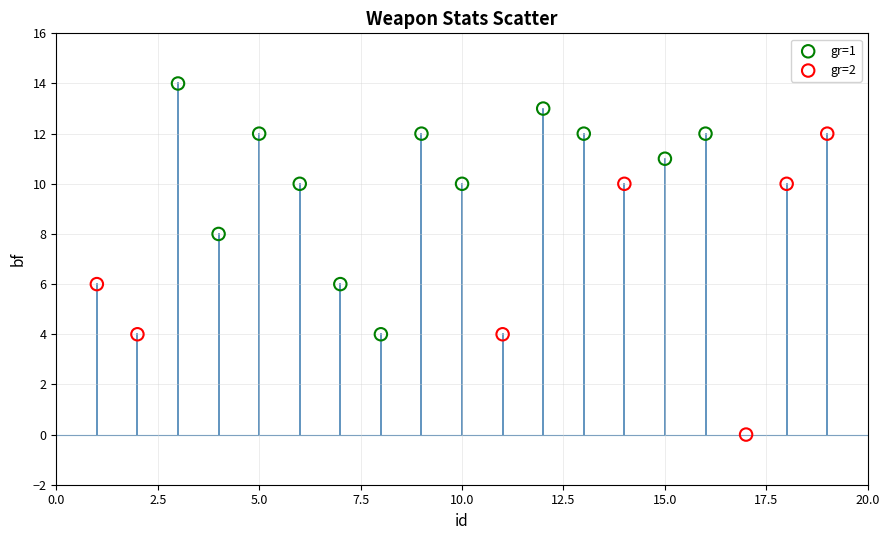

Which series has the largest Y range (max minus min)?

gr=2